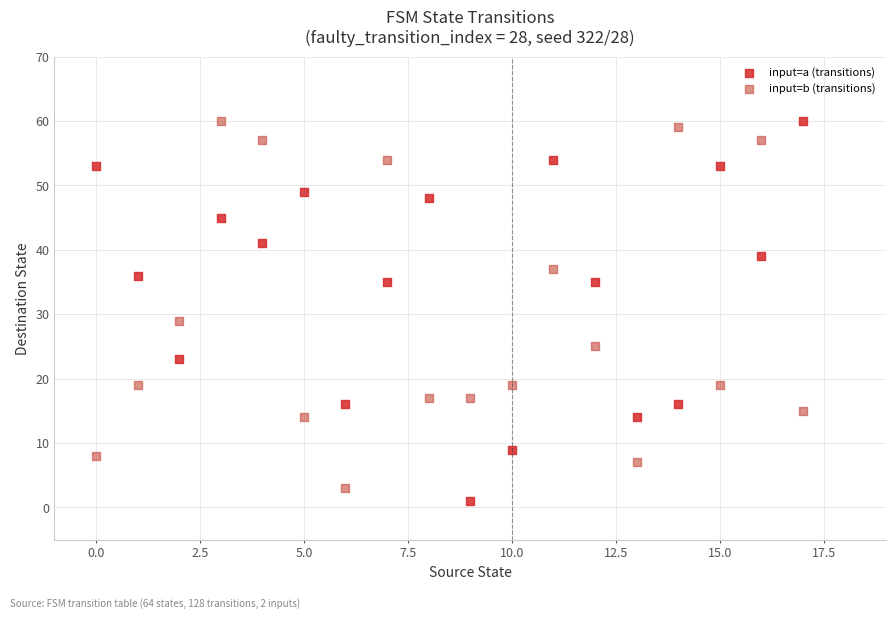

Across all series, what Y value is closest to 30?

29